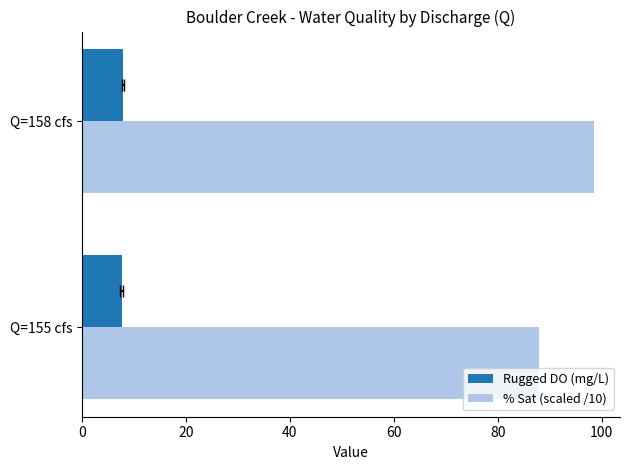

What is the value of the % Sat (scaled /10) bar at the 1st from the left?

87.9